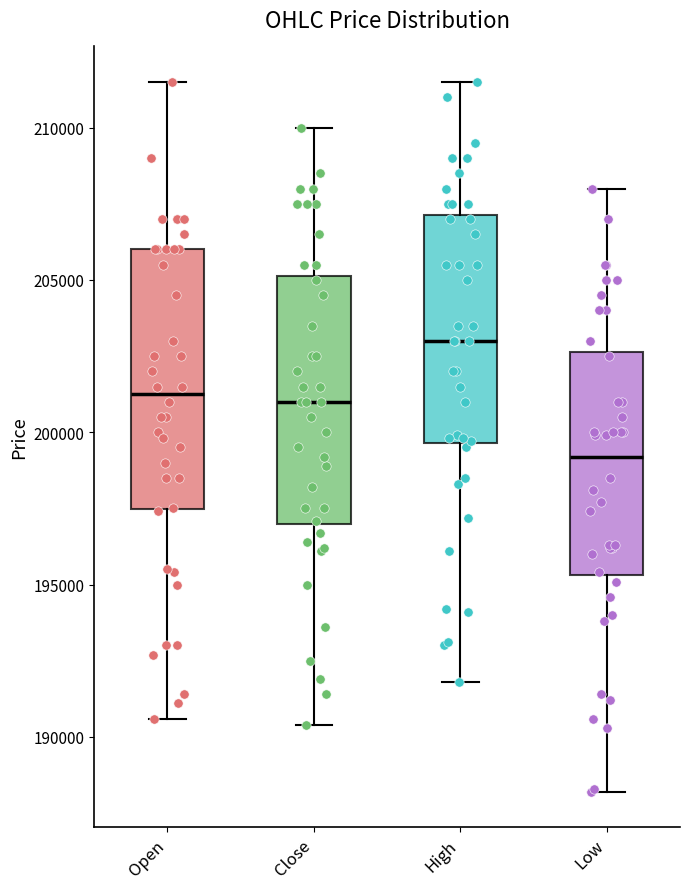

Reading left to right, transcribe this box plot: for each box, give where its median line is, the range the box spans, and where its two whiskers end, as read against the y-axis. The values are not printed on the chart, so give them approximately, as read against the axis.

Open: median 201500, box 197500 to 206000, whiskers 190500 to 211500
Close: median 201000, box 197000 to 205000, whiskers 190500 to 210000
High: median 203000, box 199500 to 207000, whiskers 192000 to 211500
Low: median 199000, box 195500 to 202500, whiskers 188000 to 208000